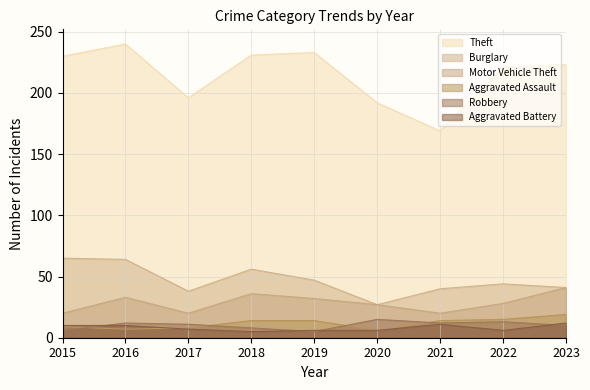

How many interior local peaks does the Burglary series have?

2